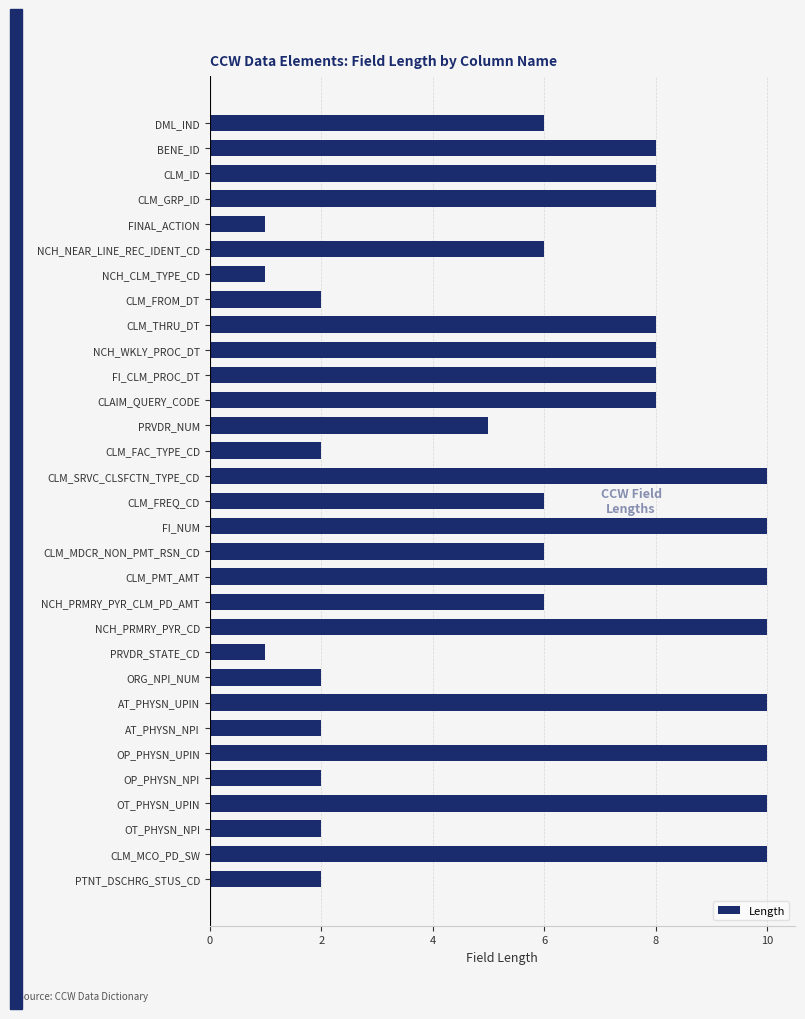

What is the sum of all values?

188